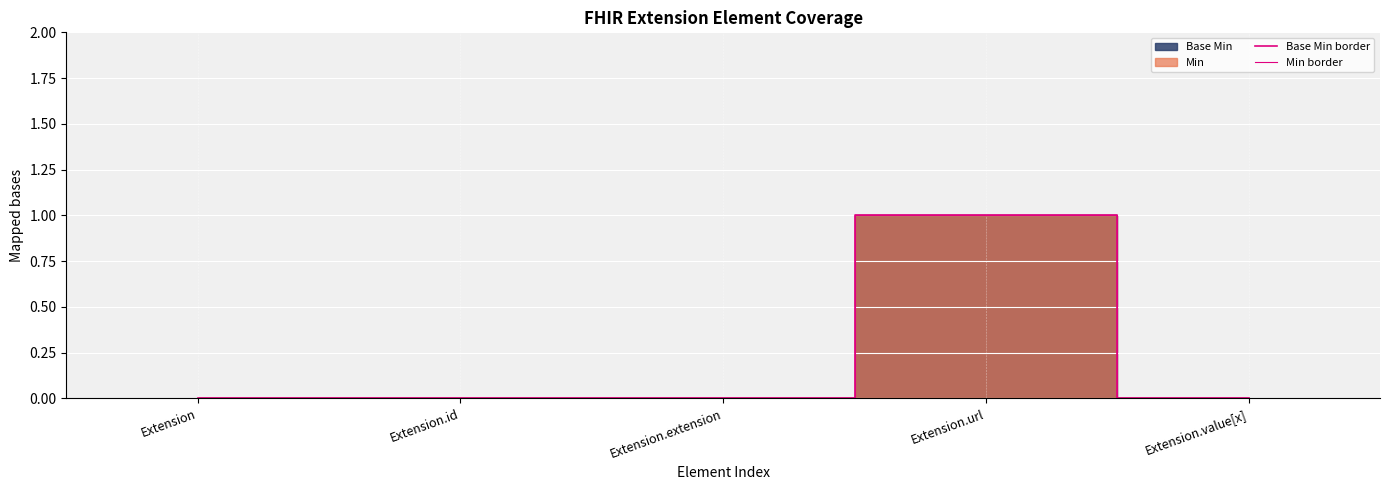

Reading left to right, extract all data points from this chart.

Base Min border: Extension=0	Extension.id=0	Extension.extension=0	Extension.url=1	Extension.value[x]=0
Min border: Extension=0	Extension.id=0	Extension.extension=0	Extension.url=1	Extension.value[x]=0